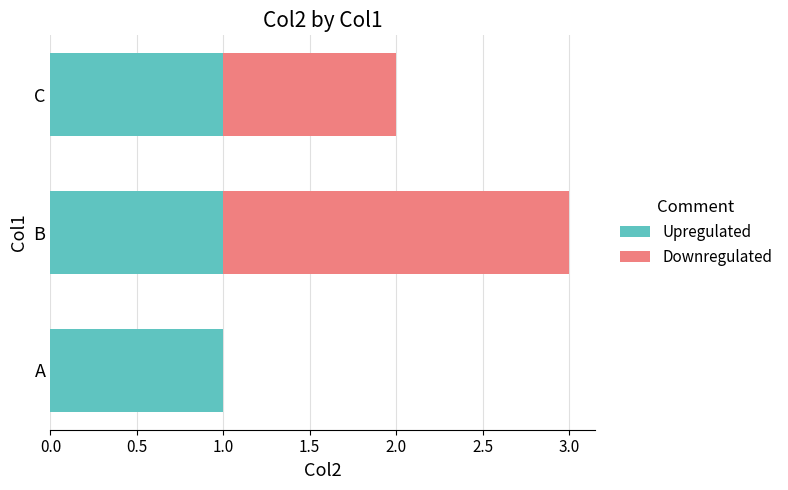

What is the total value across all series at B?

3